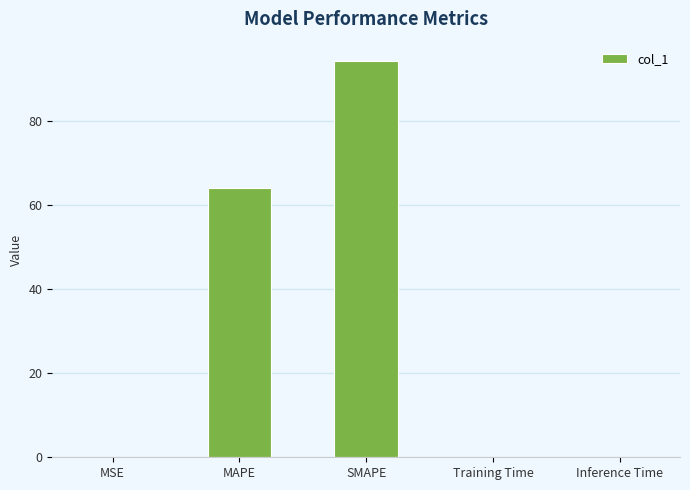

True or false: the data shows 64.0 at MAPE.

True